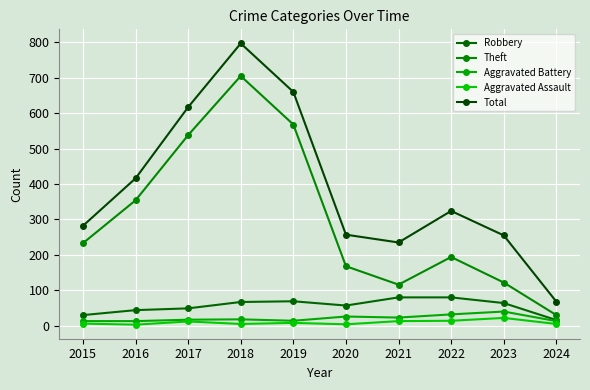

Which category has the highest value in the Aggravated Battery series?

2023